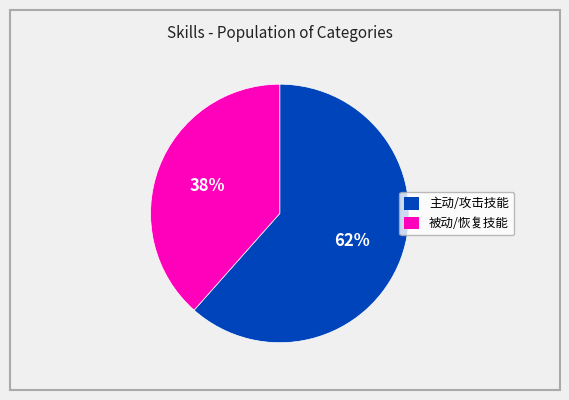

Does any single category account for the majority?

Yes